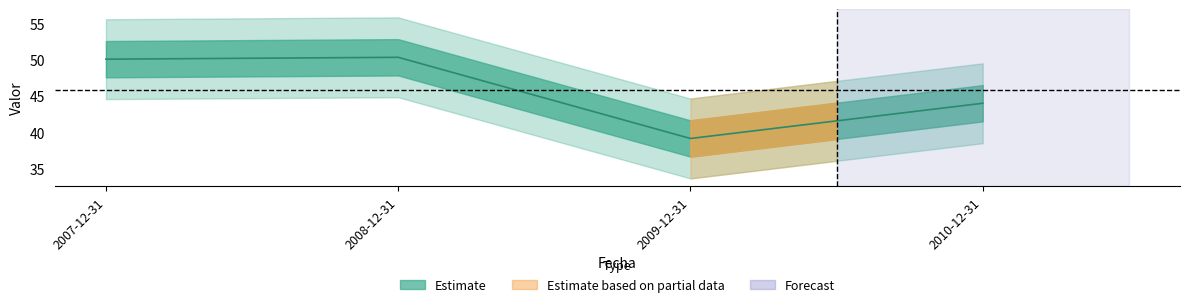

Where is the first local maximum?

2008-12-31